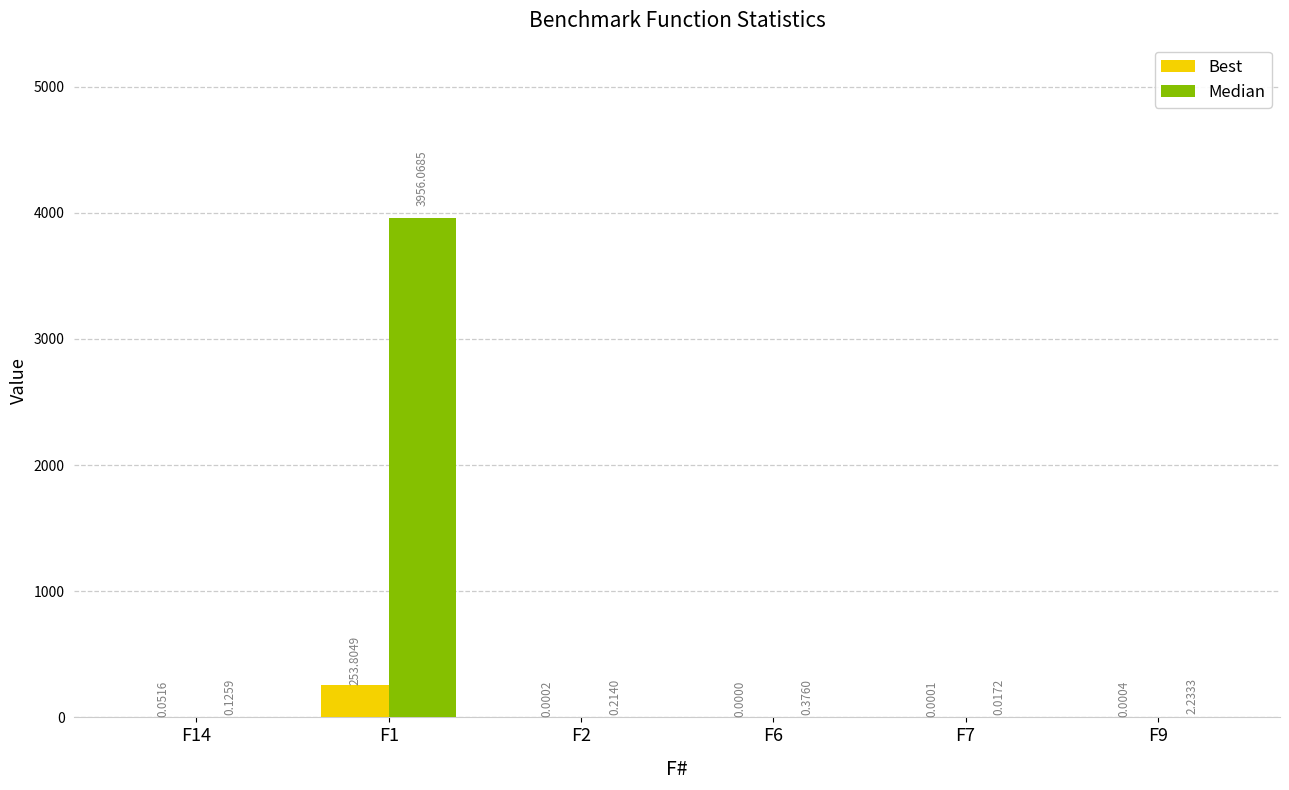

What is the sum of the Best values at F1 and F6?

253.8